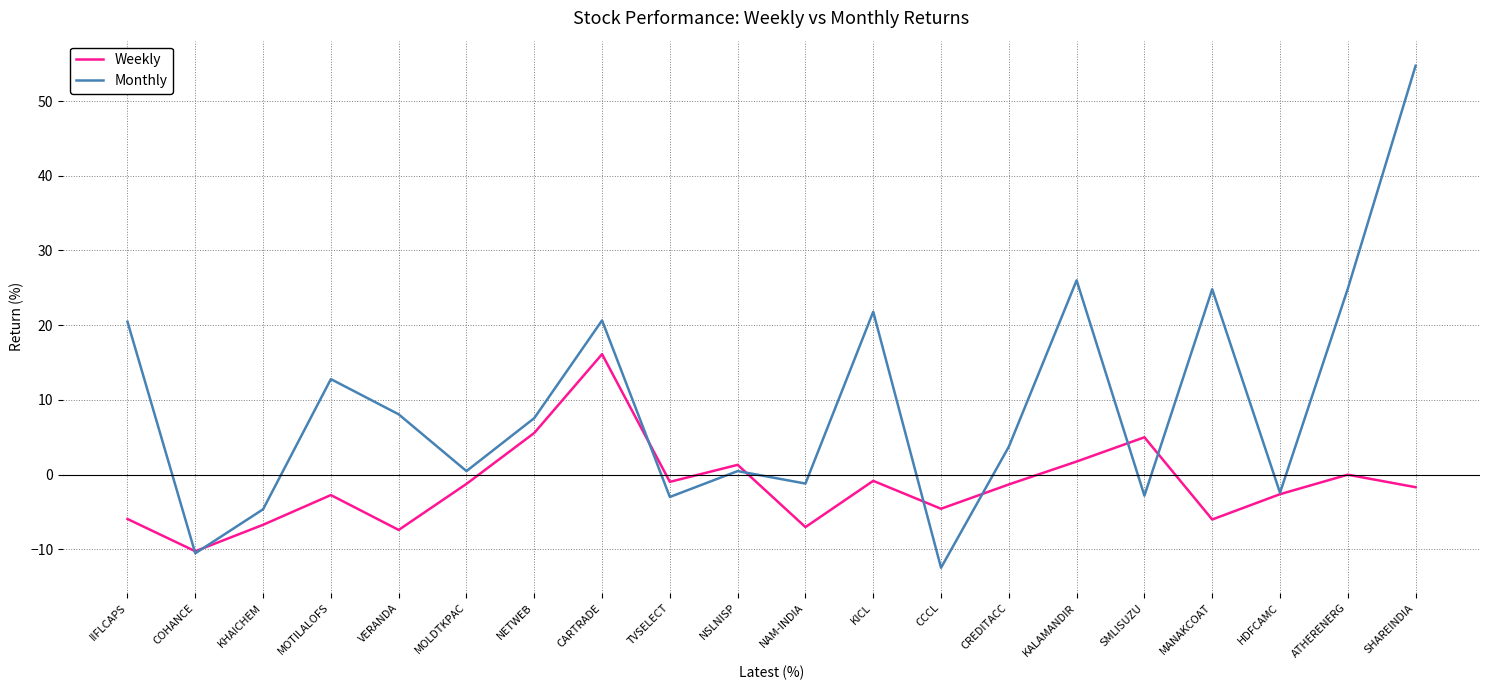

The Weekly series shows -0.8 at KICL. True or false?

True